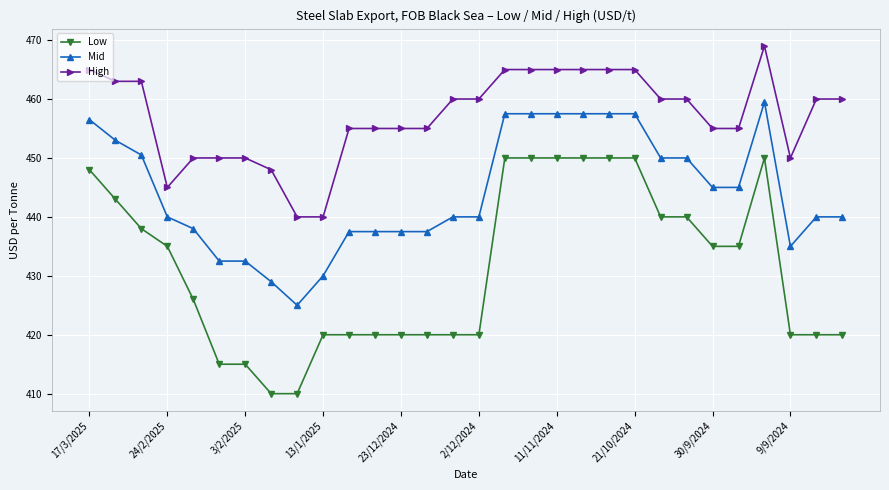

List the series in order of their peak value, lowest first.

Low, Mid, High